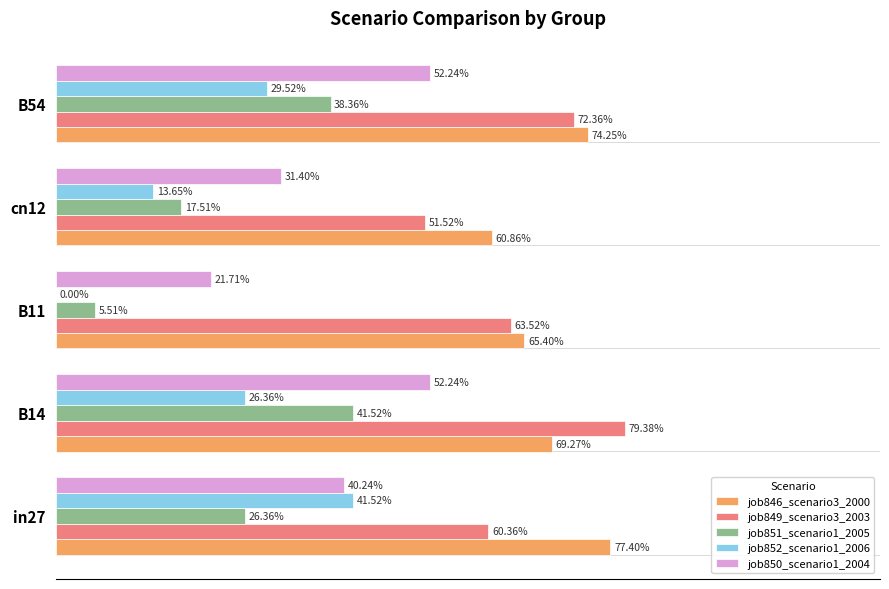

At how many categories does at least one series exceed 0?

5